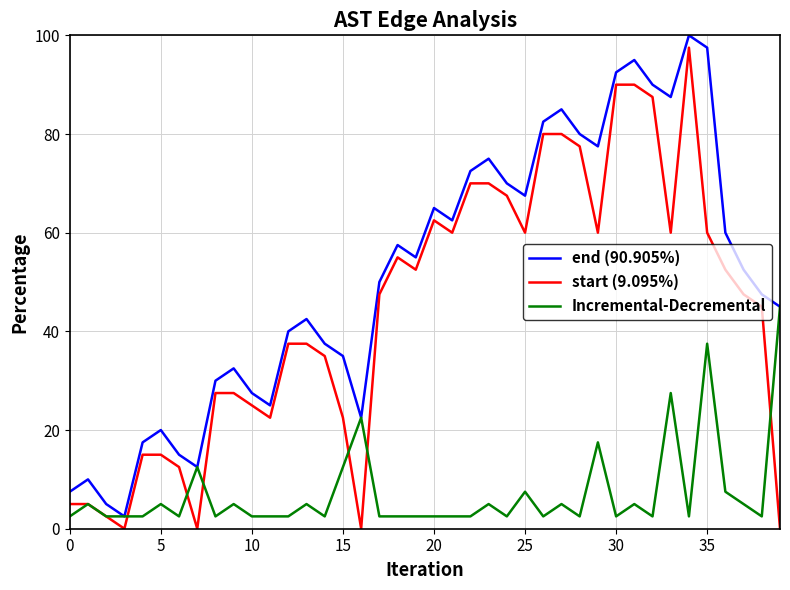

Which series has the largest total across all categories?

end (90.905%)